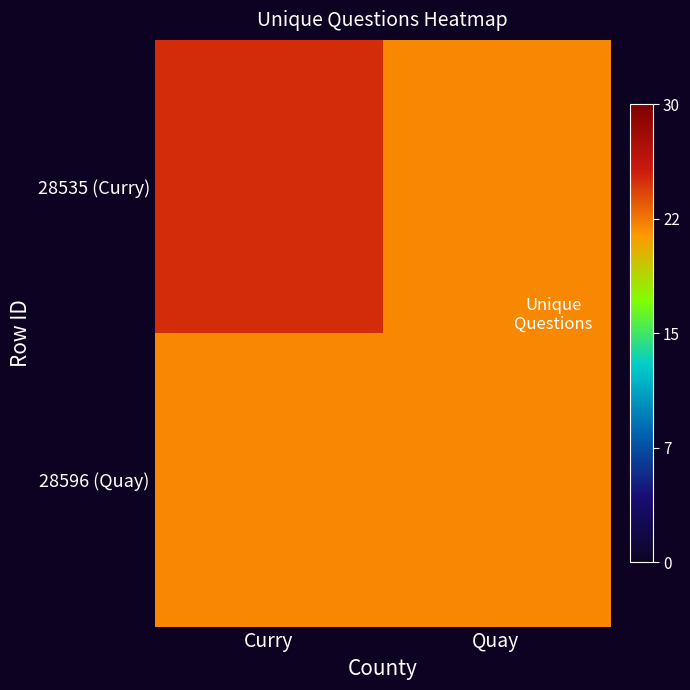

Which series has the largest total across all categories?

28535 (Curry)